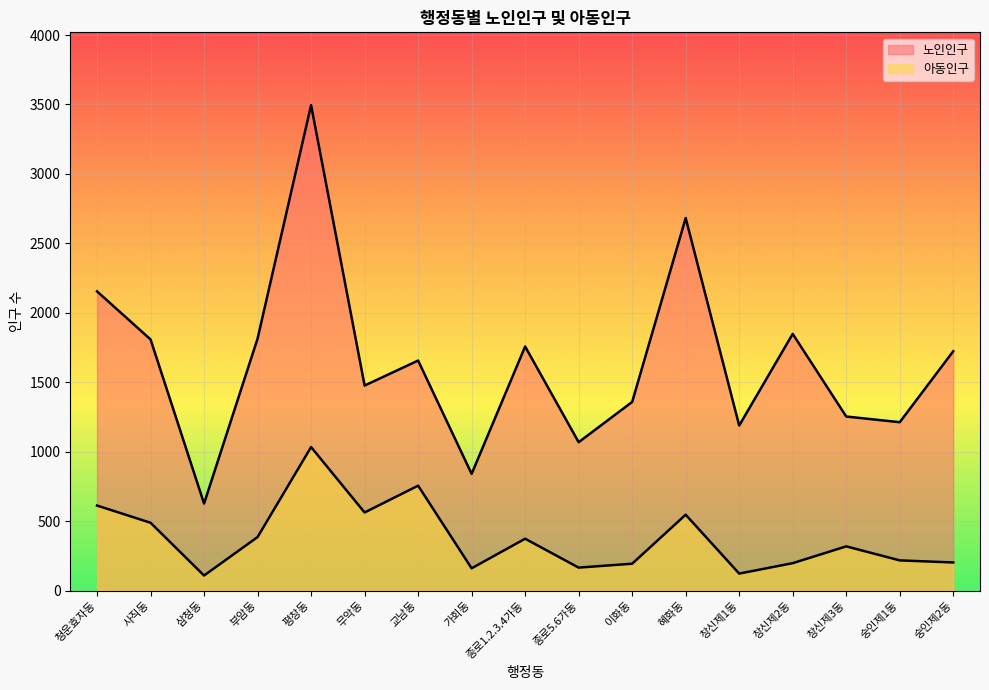

List the series in order of their peak value, highest first.

노인인구, 아동인구